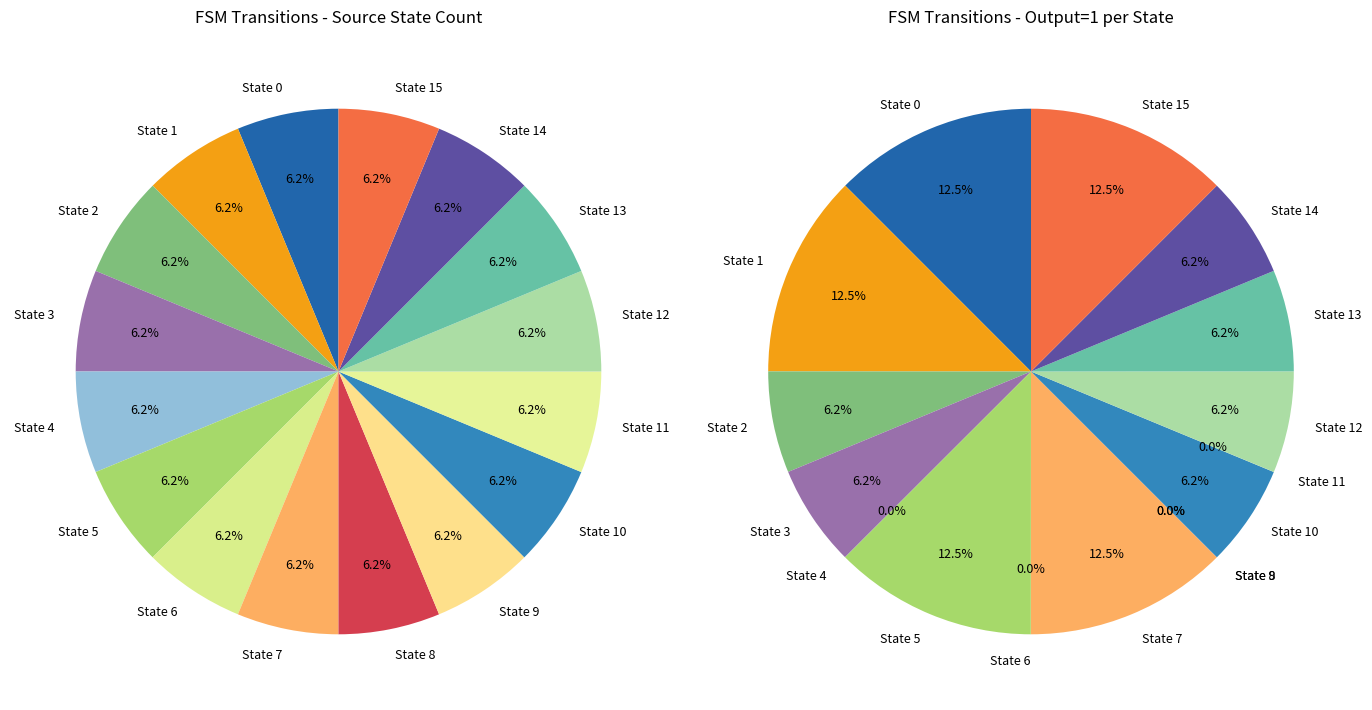

How many slices are in this pie chart?

32